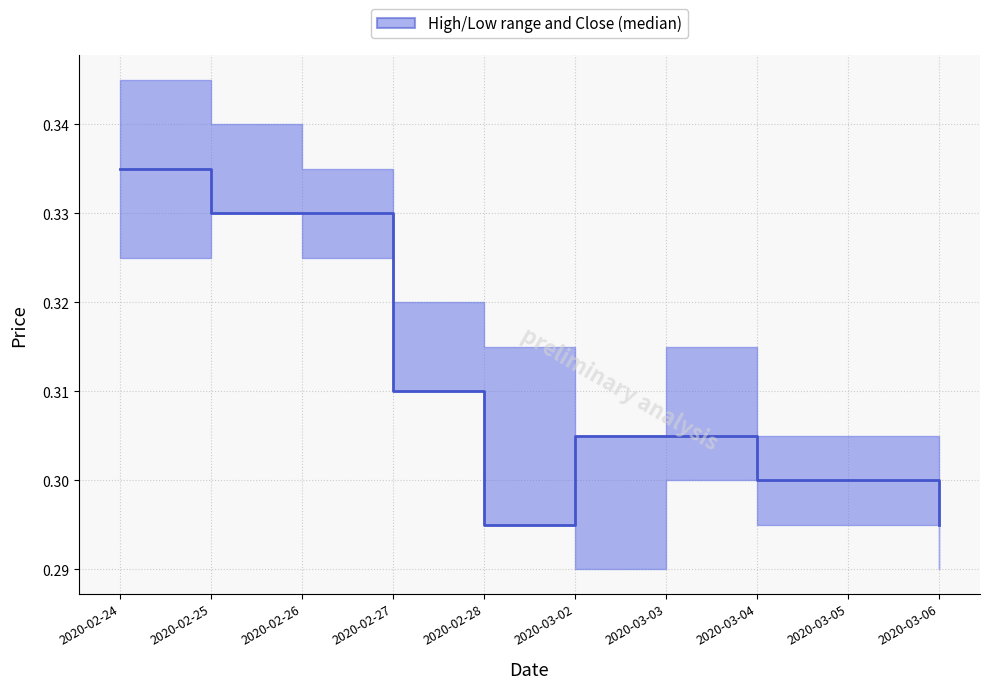

Rank the categories by value from lowest to highest.

2020-02-28, 2020-03-06, 2020-03-04, 2020-03-05, 2020-03-02, 2020-03-03, 2020-02-27, 2020-02-25, 2020-02-26, 2020-02-24